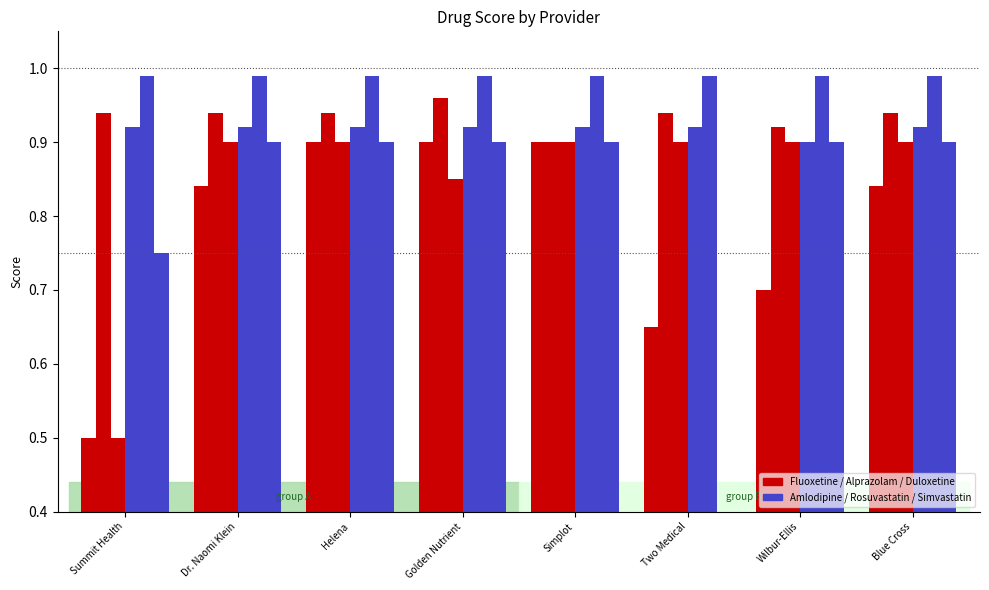

At how many categories does at least one series exceed 0?

8